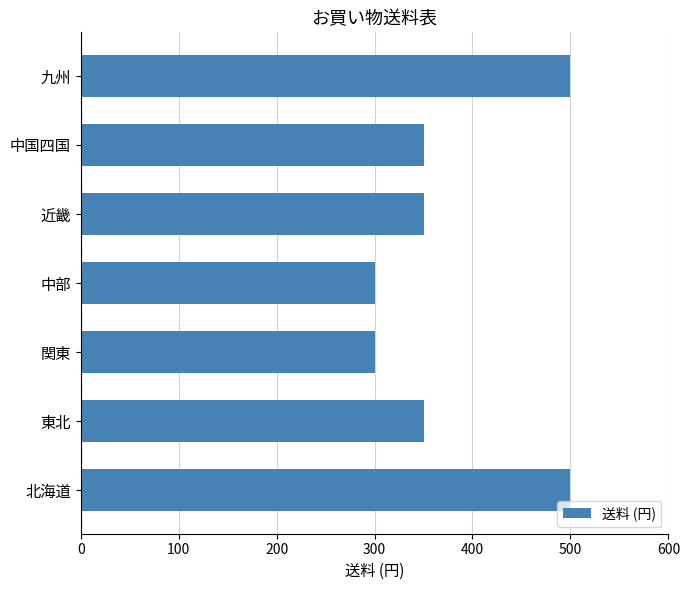

Reading bottom to top, transcribe all the data shown in this chart.

北海道=500	東北=350	関東=300	中部=300	近畿=350	中国四国=350	九州=500